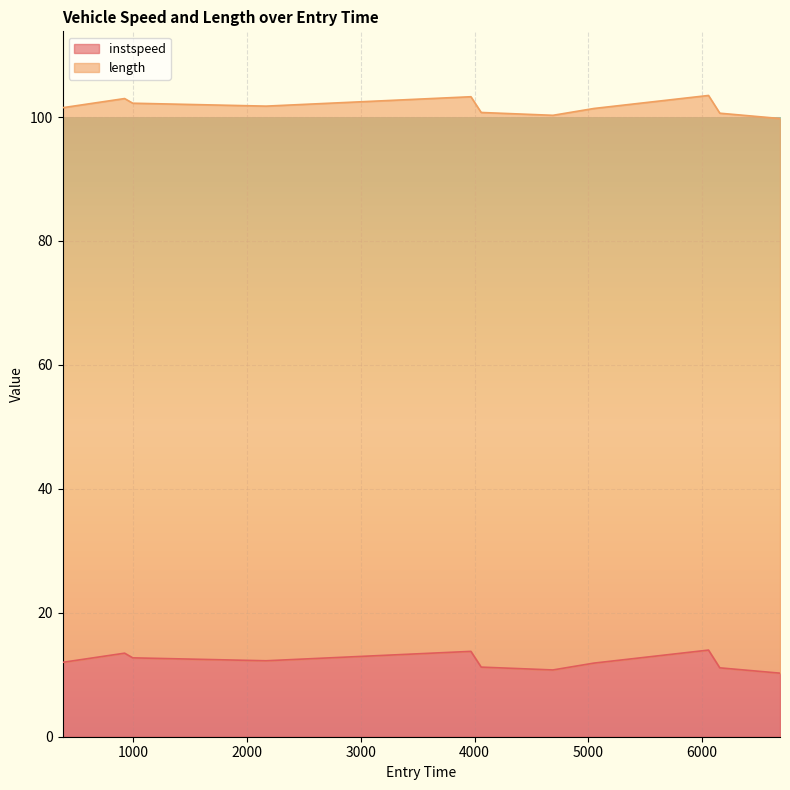

Is it true that the value at 4058.55080705642 is 132.7?

False